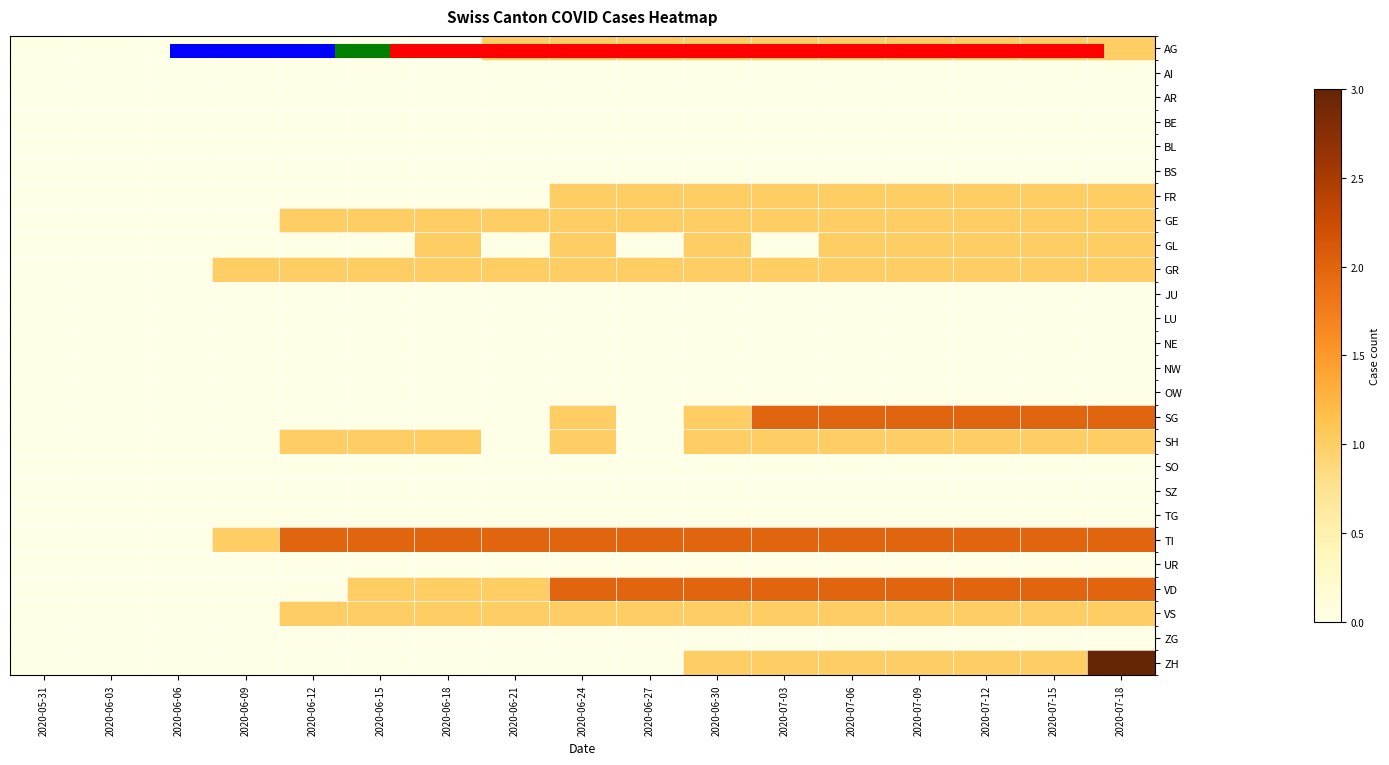

At which category is the sum across all series the highest?

2020-07-18